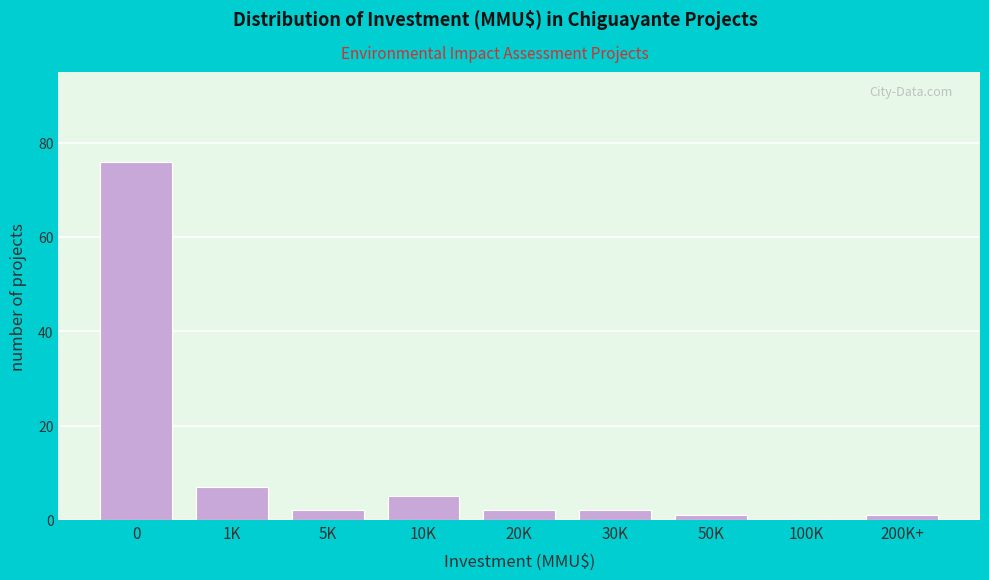

Reading left to right, transcribe all the data shown in this chart.

0=76	1K=7	5K=2	10K=5	20K=2	30K=2	50K=1	100K=0	200K+=1